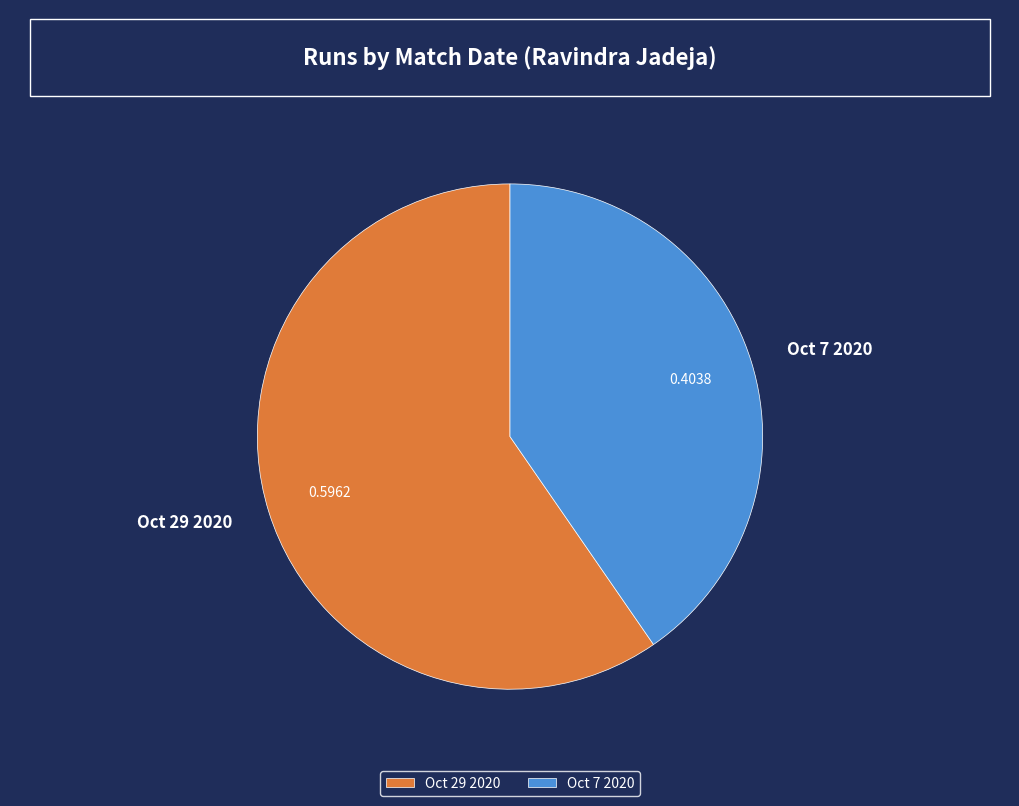

Rank the categories by value from highest to lowest.

Oct 29 2020, Oct 7 2020